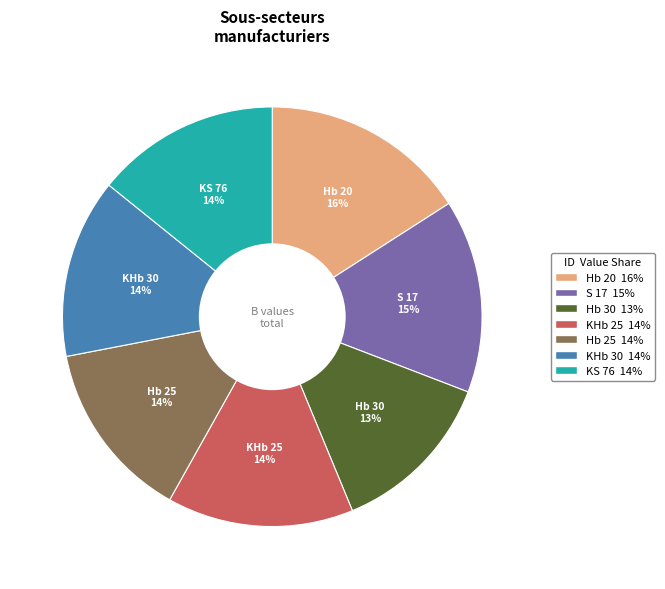

Combined, do Hb 25 and KHb 30 account for over 50%?

No